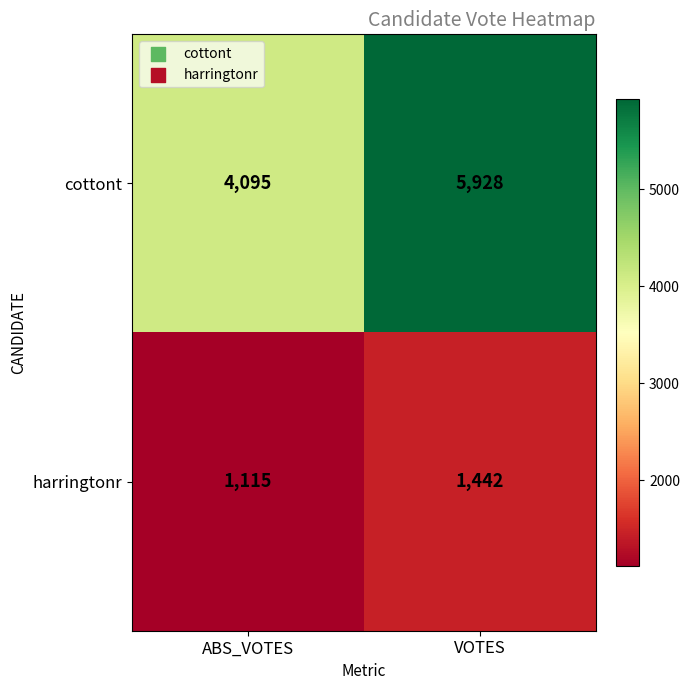

List the labels in order of harringtonr value, smallest first.

ABS_VOTES, VOTES